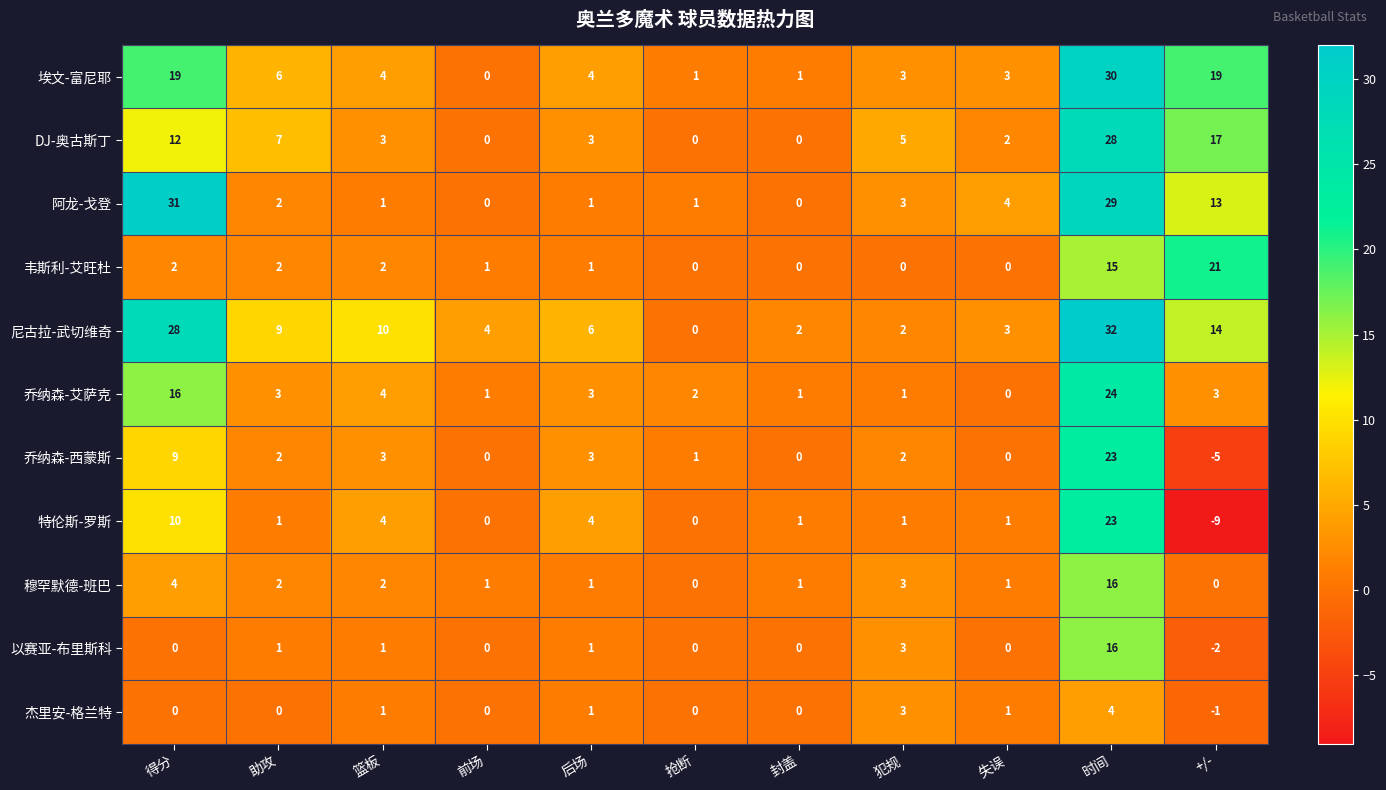

The value of 杰里安-格兰特 at 篮板 is 1. True or false?

True